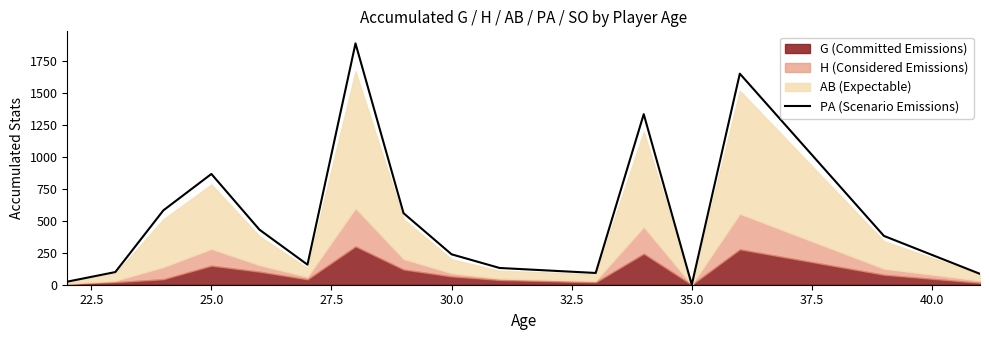

Reading left to right, extract all data points from this chart.

24	99	582	867	431	157	1889	560	238	131	92	1335	0	1652	382	85